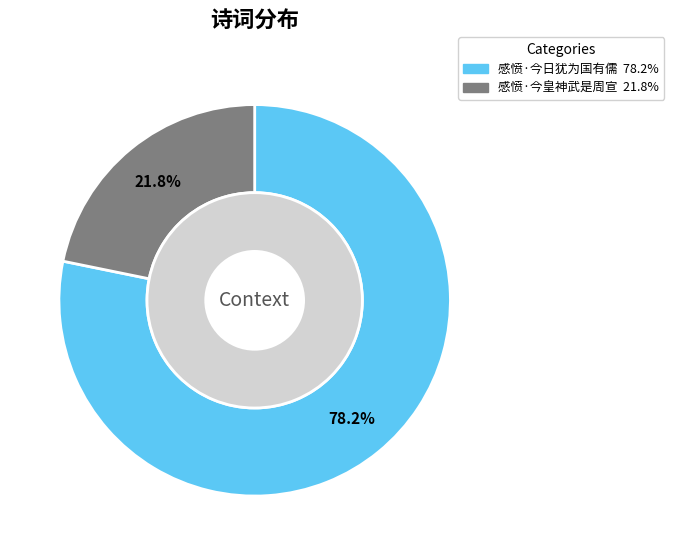

Combined, do 感愤·今日犹为国有儒 and 感愤·今皇神武是周宣 account for over 50%?

Yes